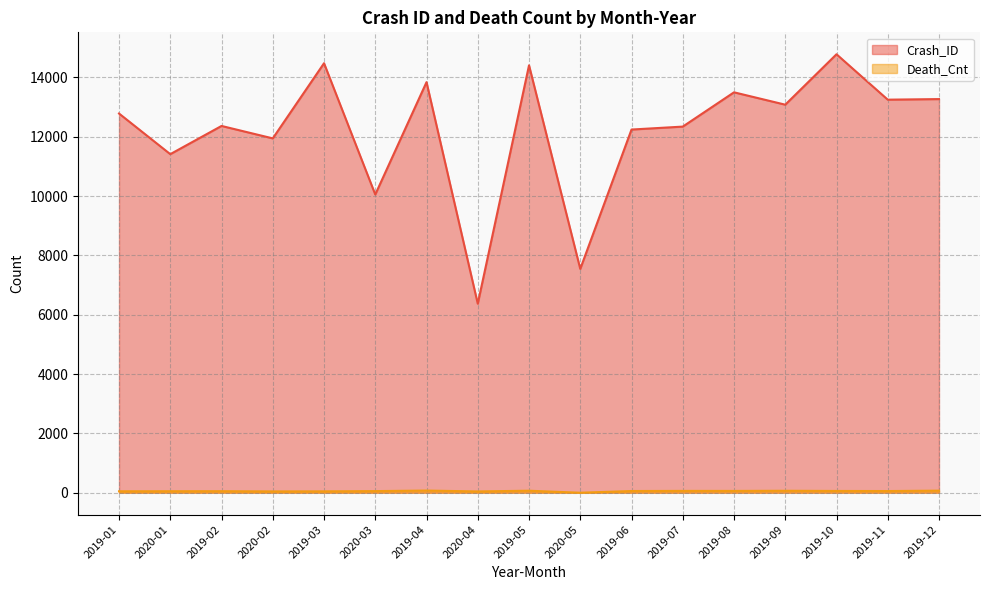

Which series changed the most between 2019-02 and 2019-05?

Crash_ID